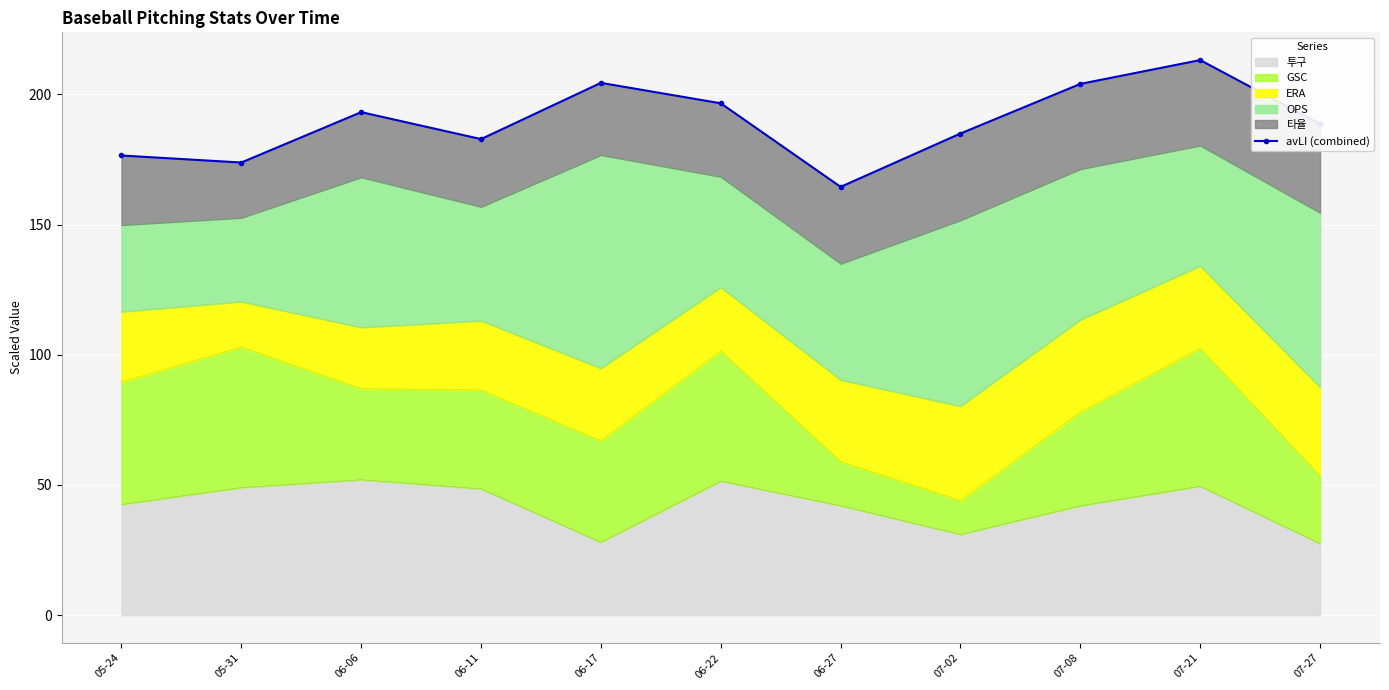

What is the average value?

189.4